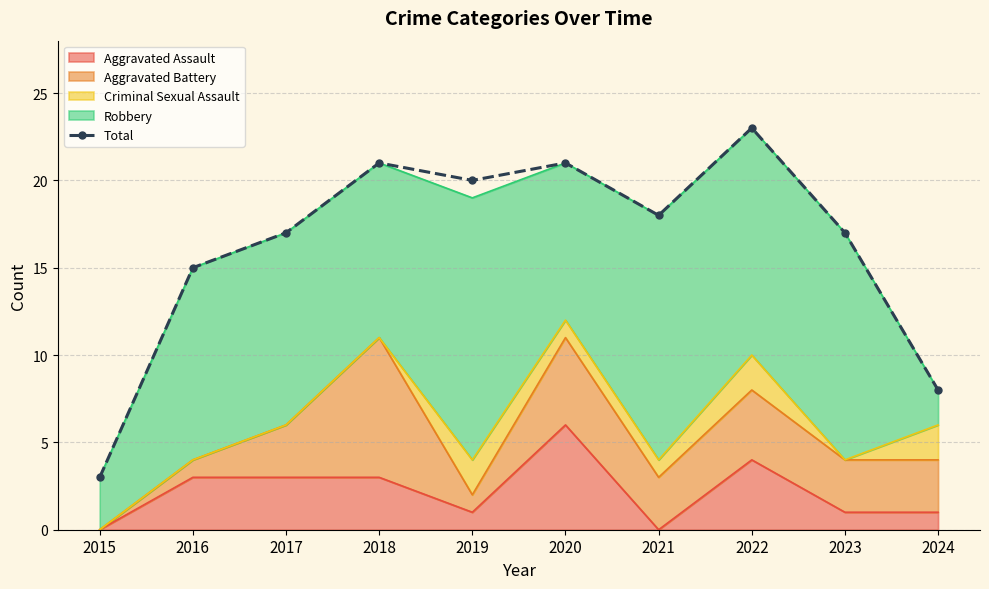

True or false: the data has more than 2 interior local peaks.

True